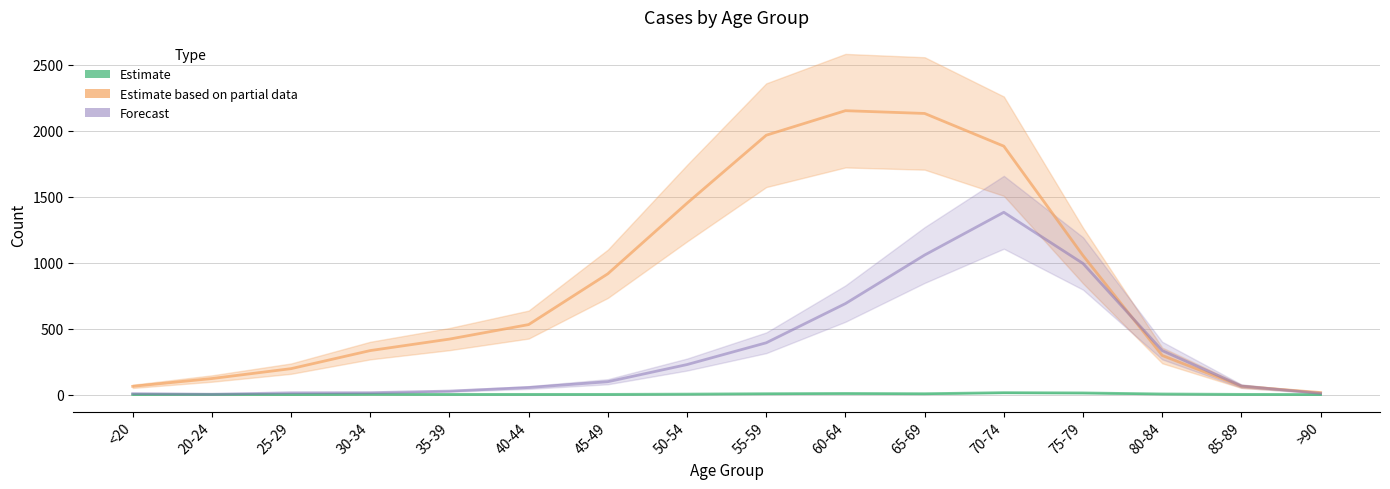

What is the difference between the Forecast values at 45-49 and 80-84?

236